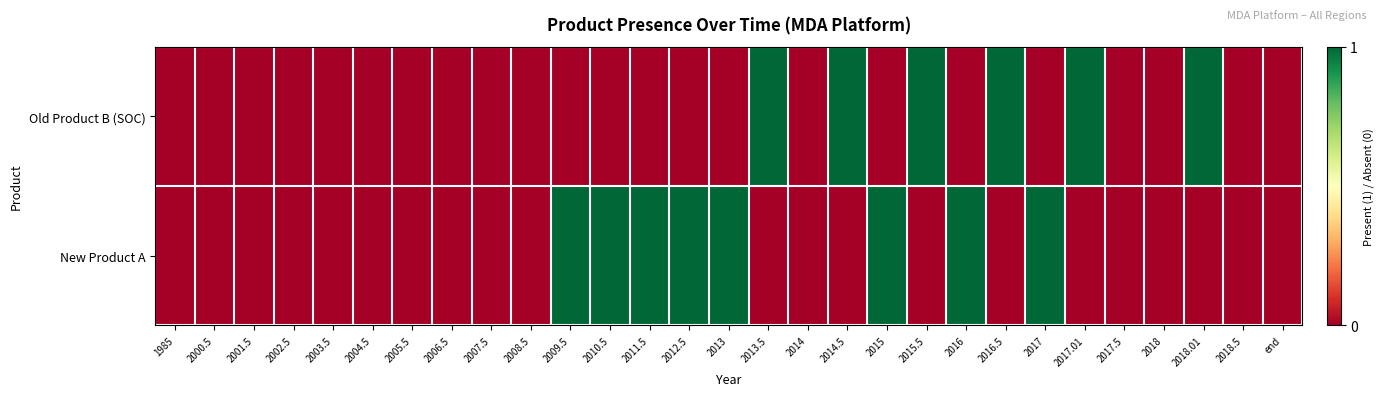

Which series changed the most between 2004.5 and 2016.5?

Old Product B (SOC)